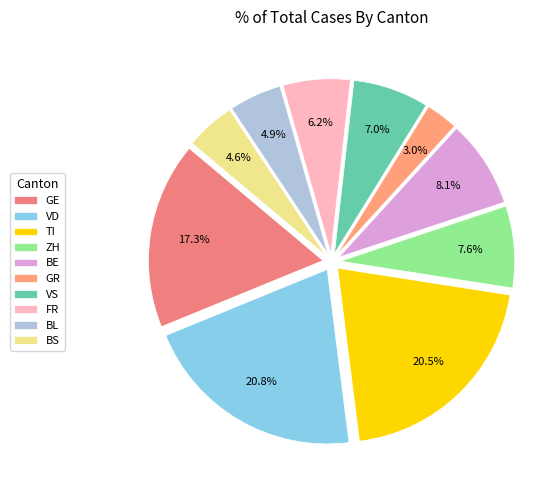

What percentage is the GR slice, to the nearest percent?

3%